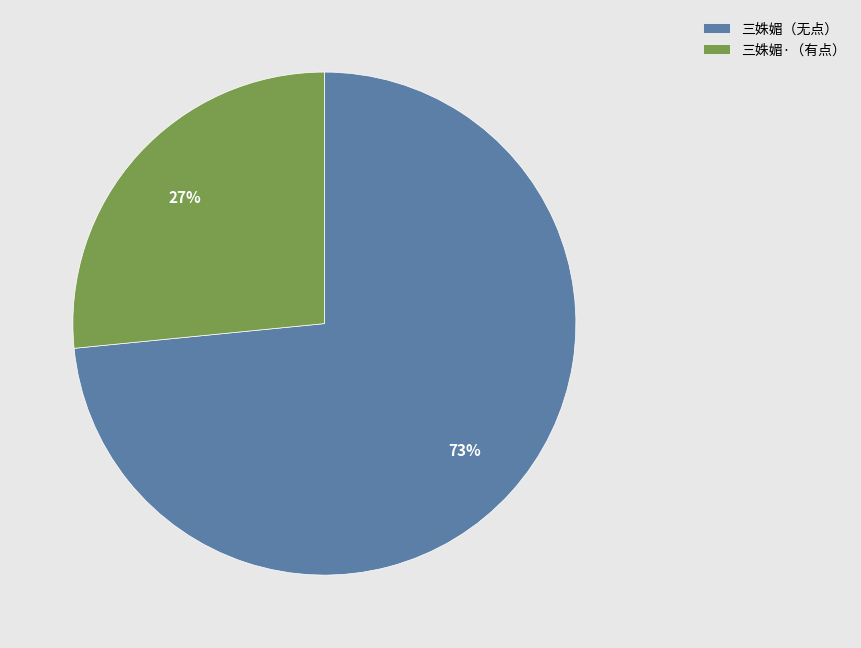

To the nearest percent, what is the combined percentage of 三姝媚·（有点） and 三姝媚（无点）?

100%